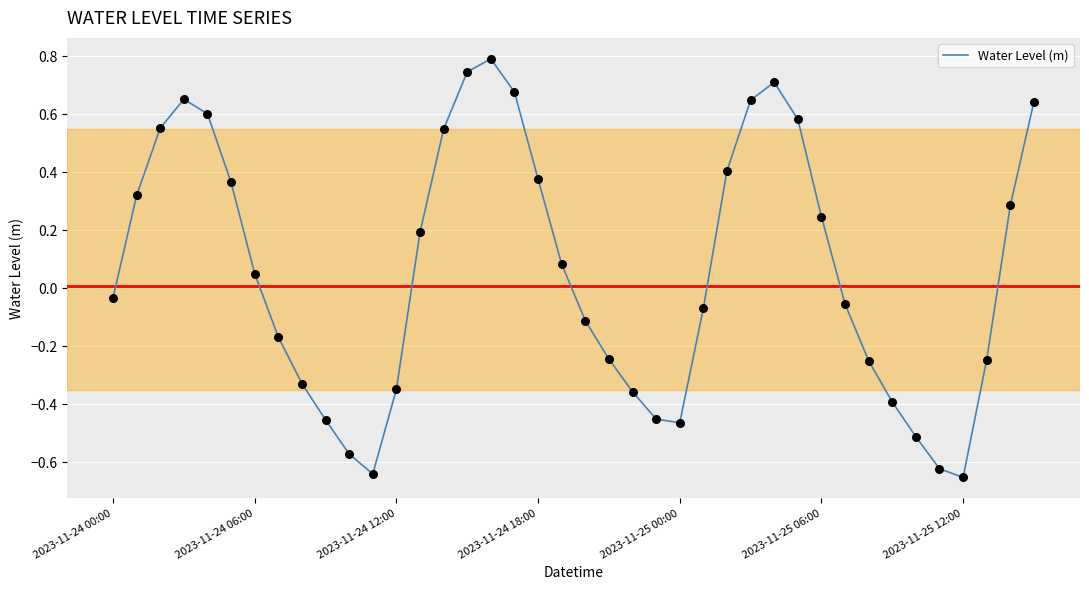

What is the difference between the maximum and minimum values?

1.4